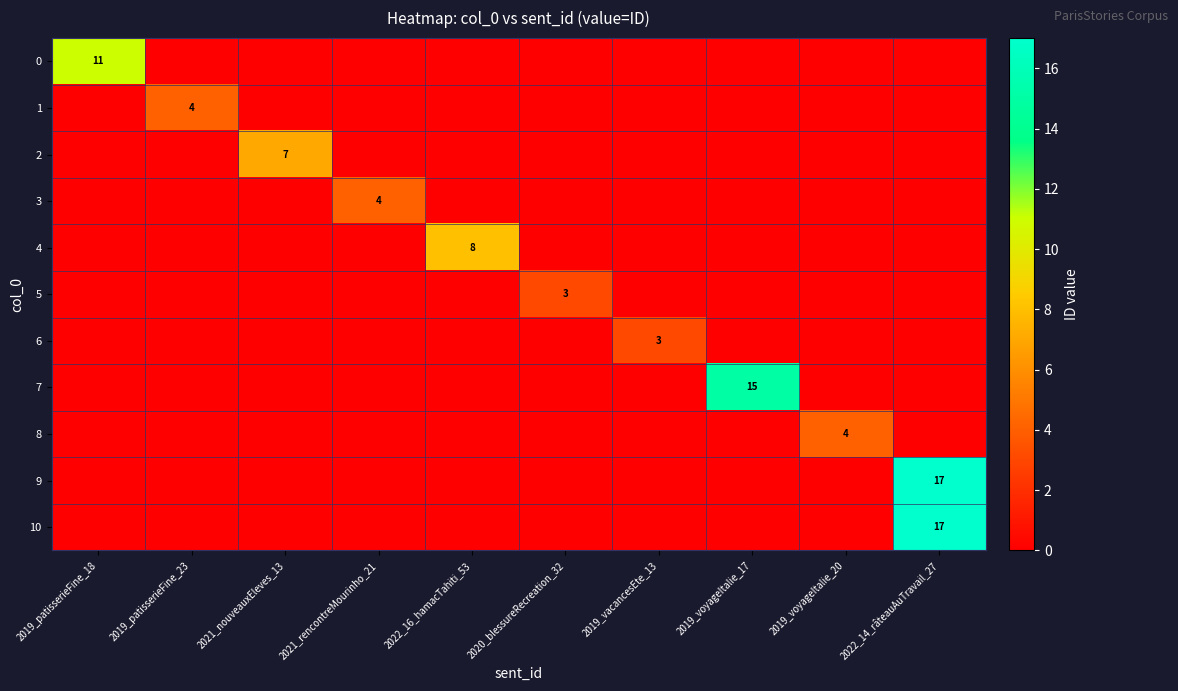

How many data points does each series have?

10